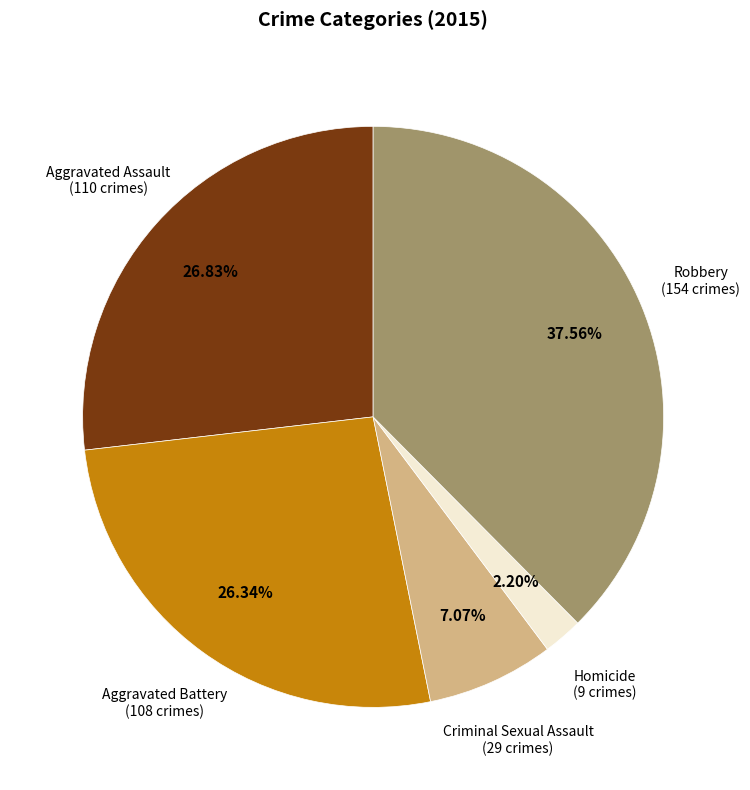

How many segments does this pie chart have?

5